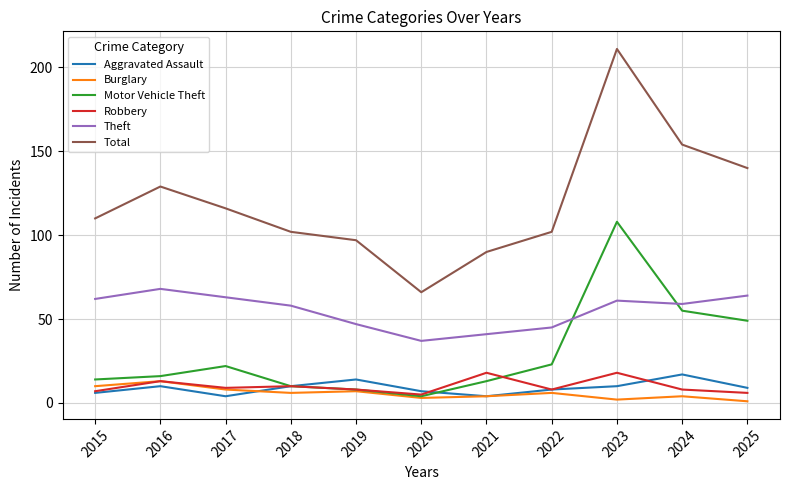

True or false: Total and Theft cross at least once.

False